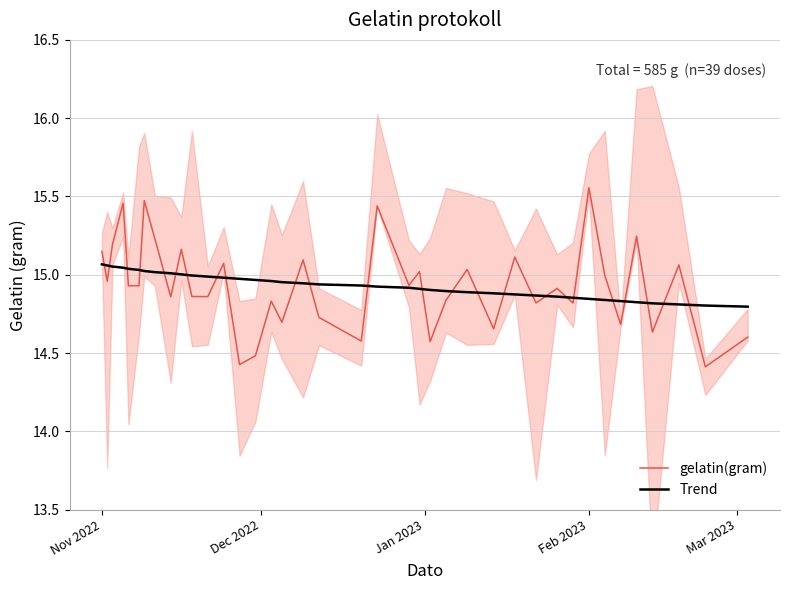

What is the difference between the maximum and second lowest values in the Trend series?

0.3